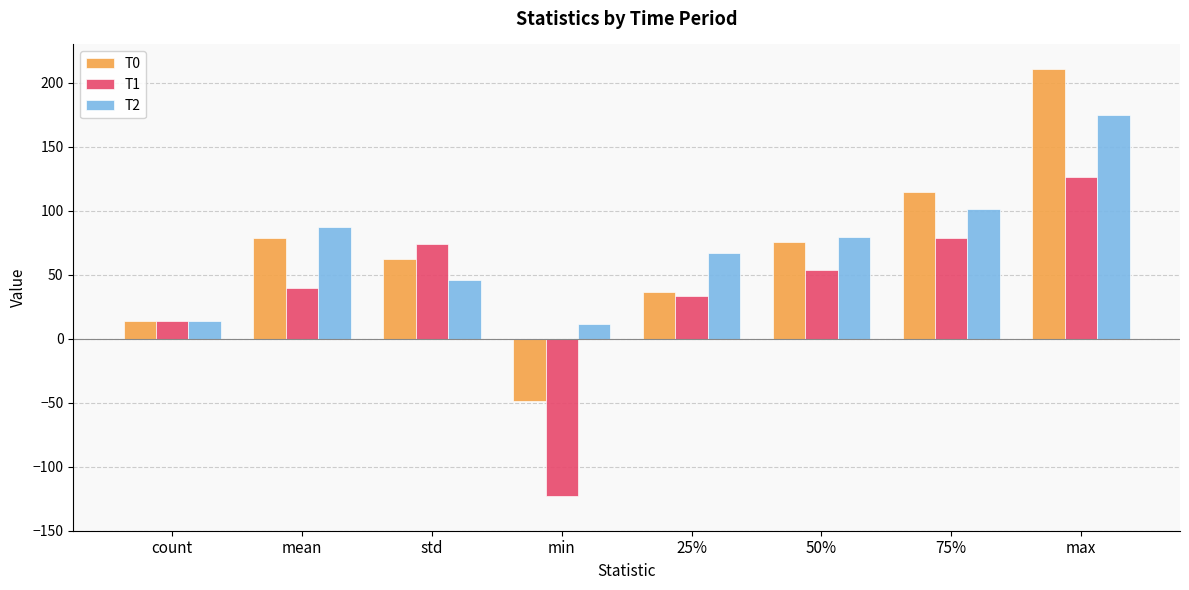

How many bars are there in each group?

3